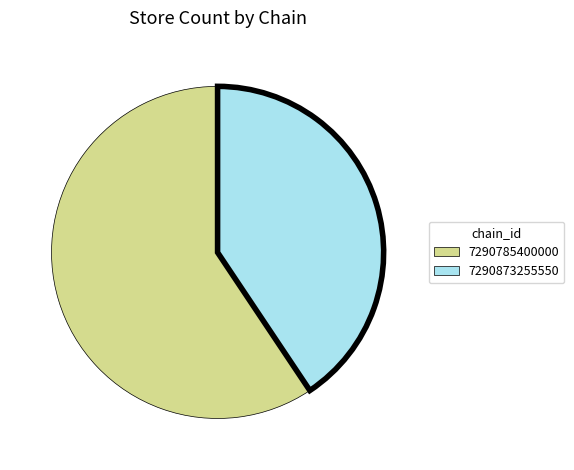

Which category has the biggest portion of the pie?

7290785400000